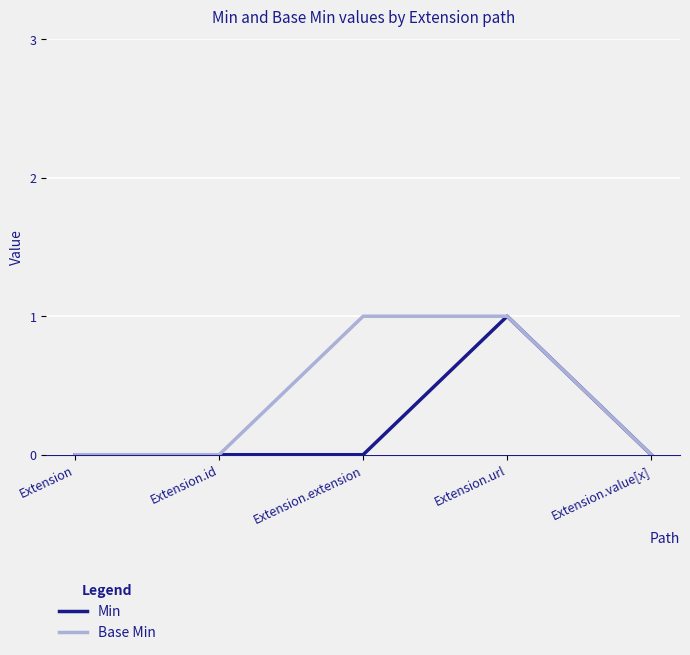

Rank the series by their average value, from lowest to highest.

Min, Base Min